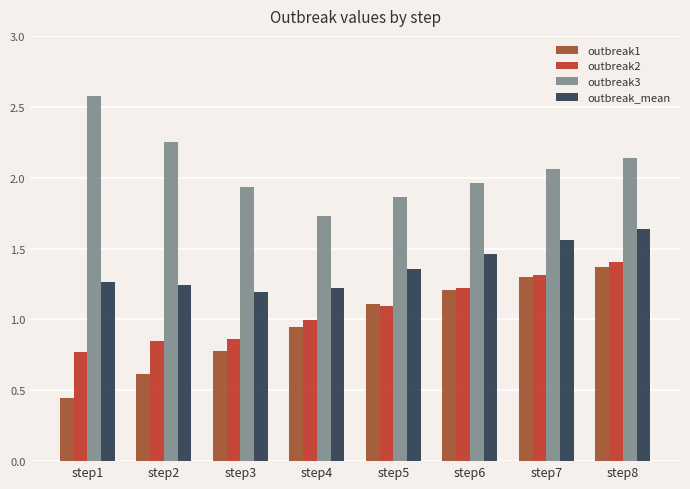

Rank the series by their maximum value, from highest to lowest.

outbreak3, outbreak_mean, outbreak2, outbreak1